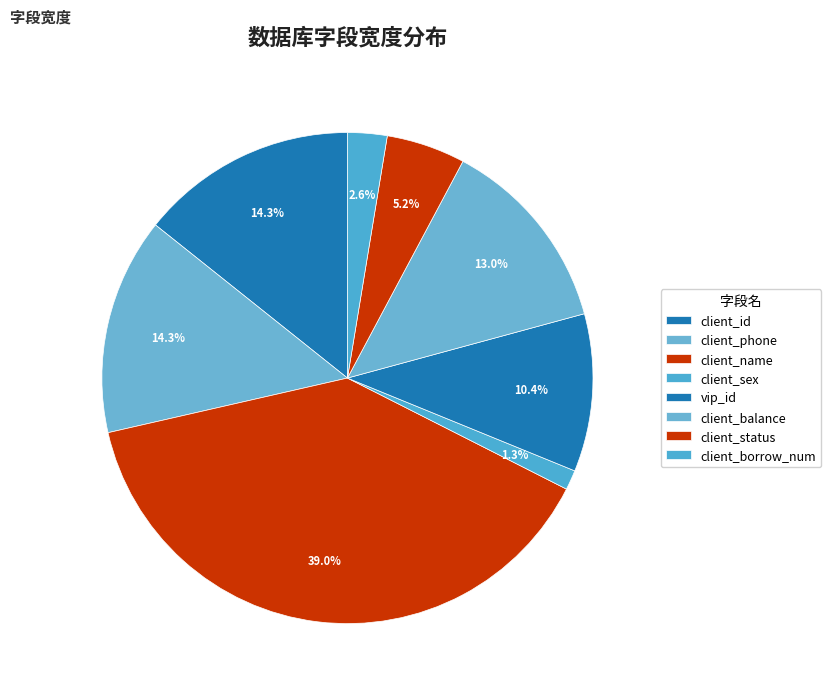

What is the change in value from client_sex to client_borrow_num?

+1